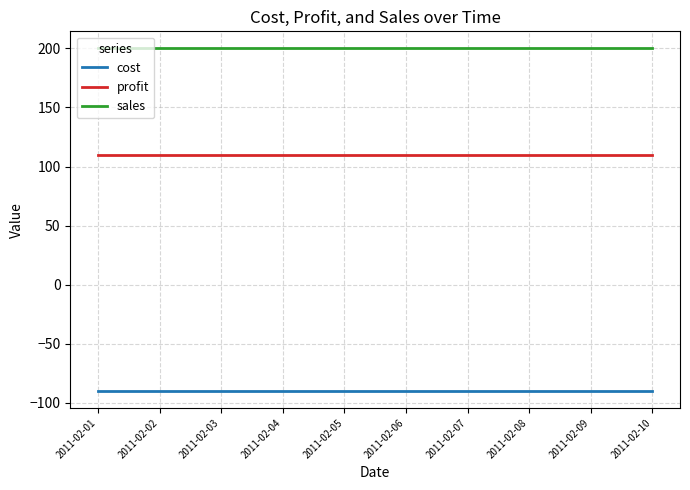

What is the lowest value of the profit series?

110